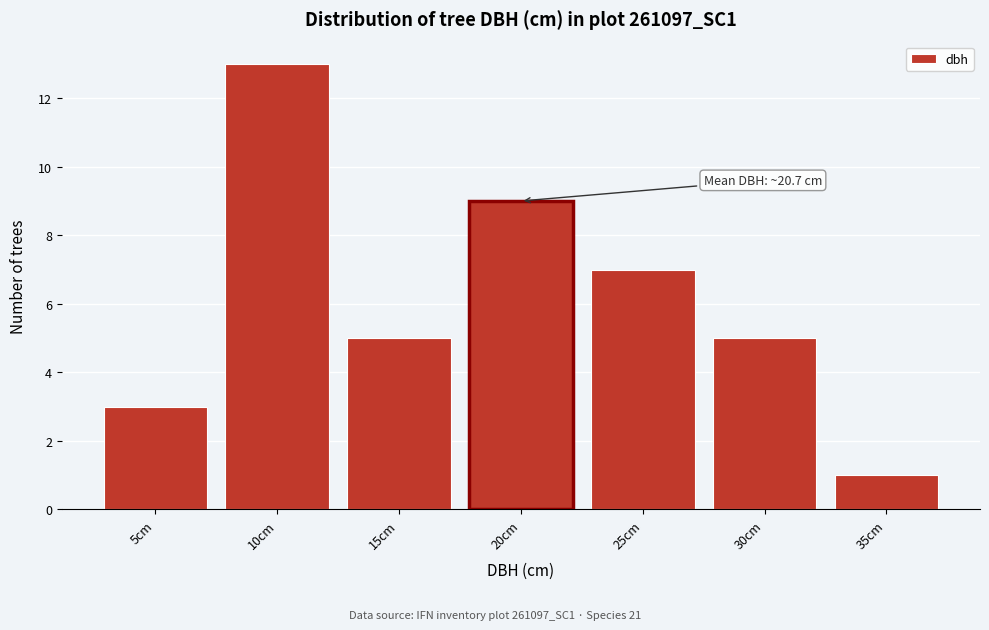

Reading right to left, transcribe all the data shown in this chart.

35cm=1	30cm=5	25cm=7	20cm=9	15cm=5	10cm=13	5cm=3